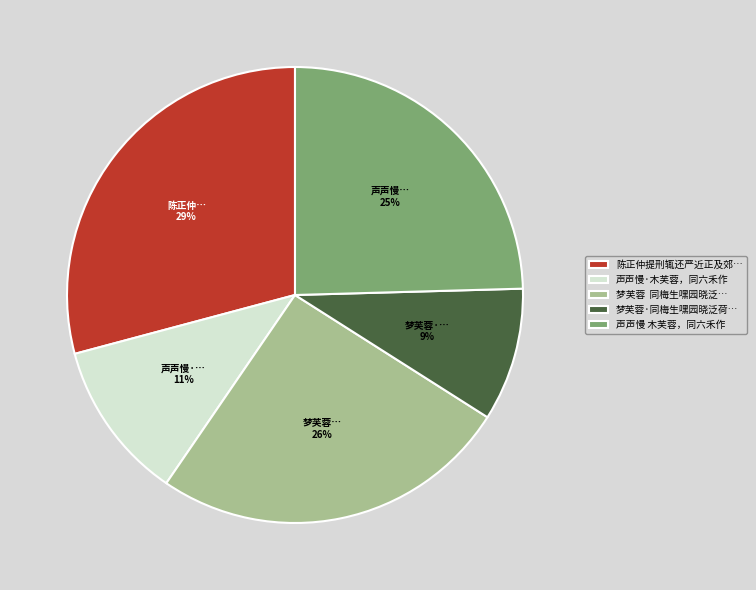

What is the smallest slice in the pie chart?

梦芙蓉·同梅生嘿园晓泛荷…